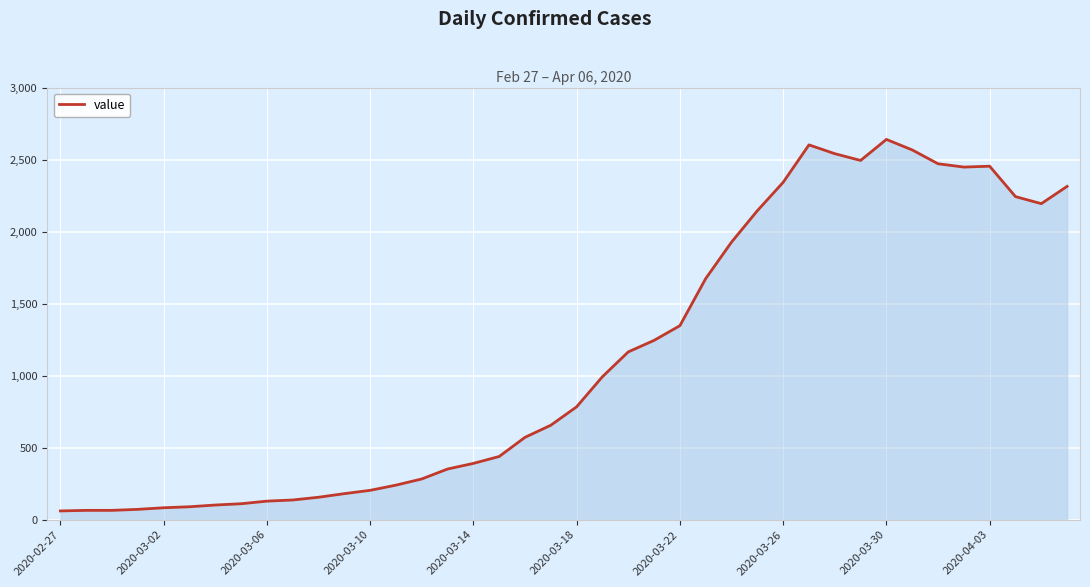

True or false: the data has more than 0 interior local peaks.

True